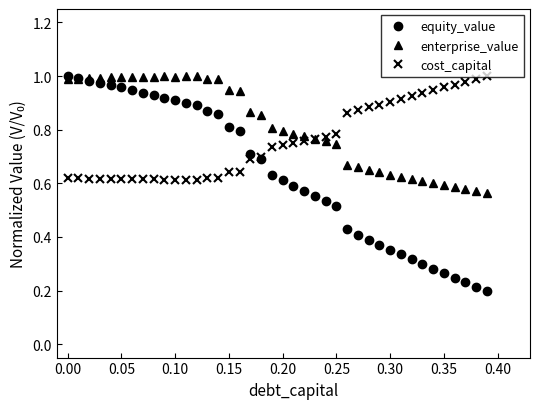

Rank the series by their average value, from lowest to highest.

equity_value, cost_capital, enterprise_value